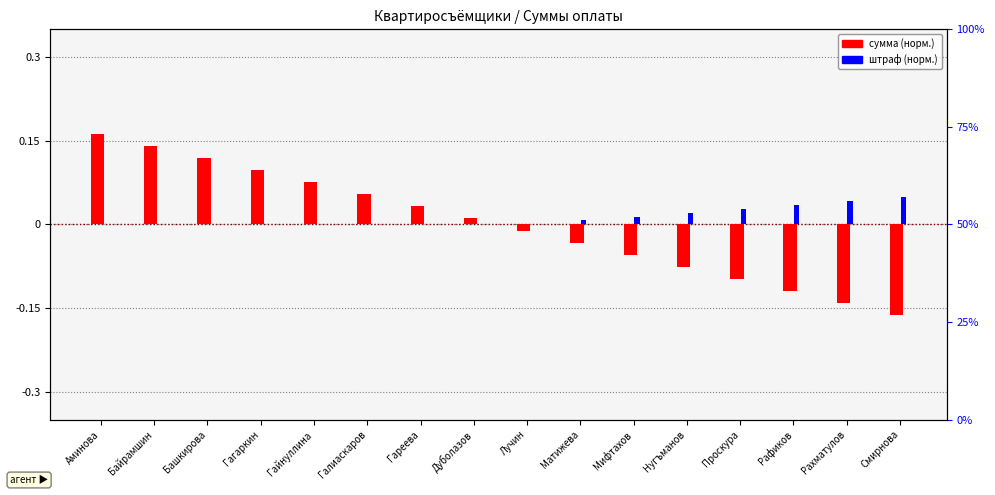

How many data points in Сумма (норм.) are less than 0?

8